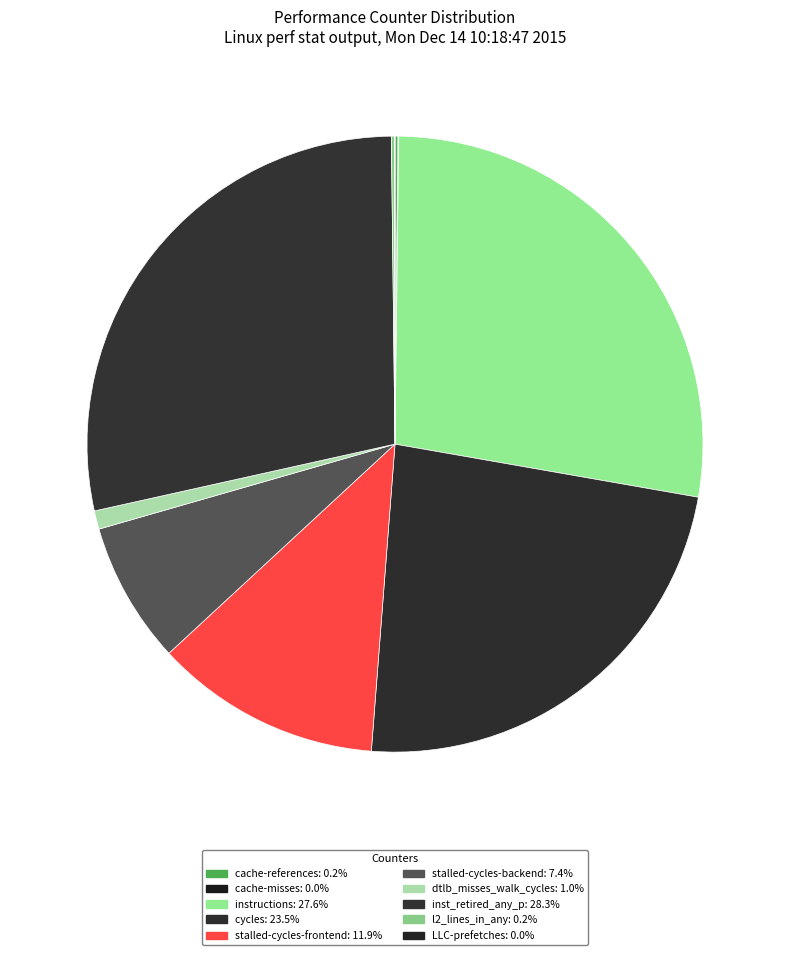

What is the total percentage of LLC-prefetches and cache-references?

0.2%